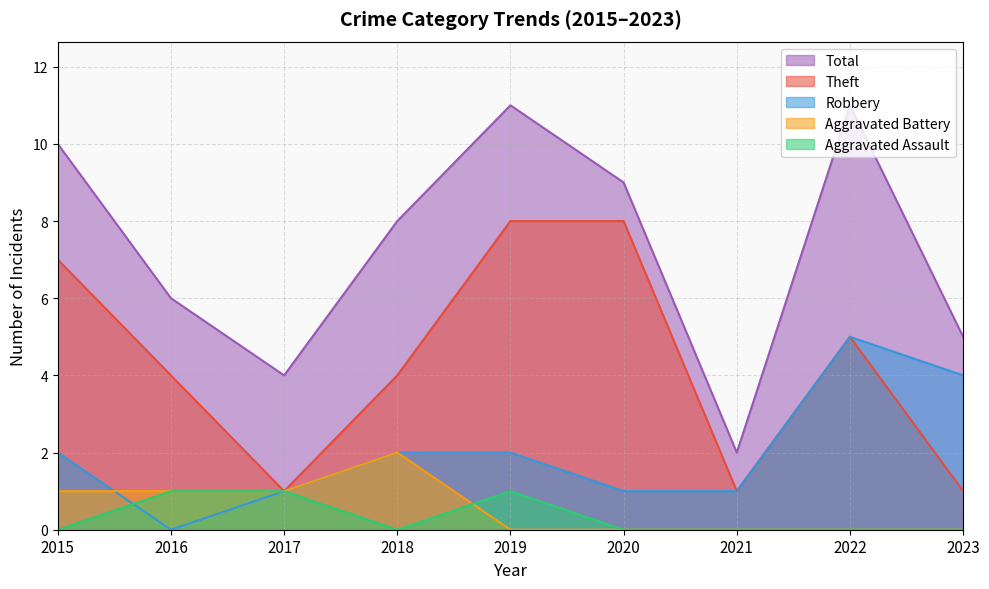

The value of Theft at 2018 is 4. True or false?

True